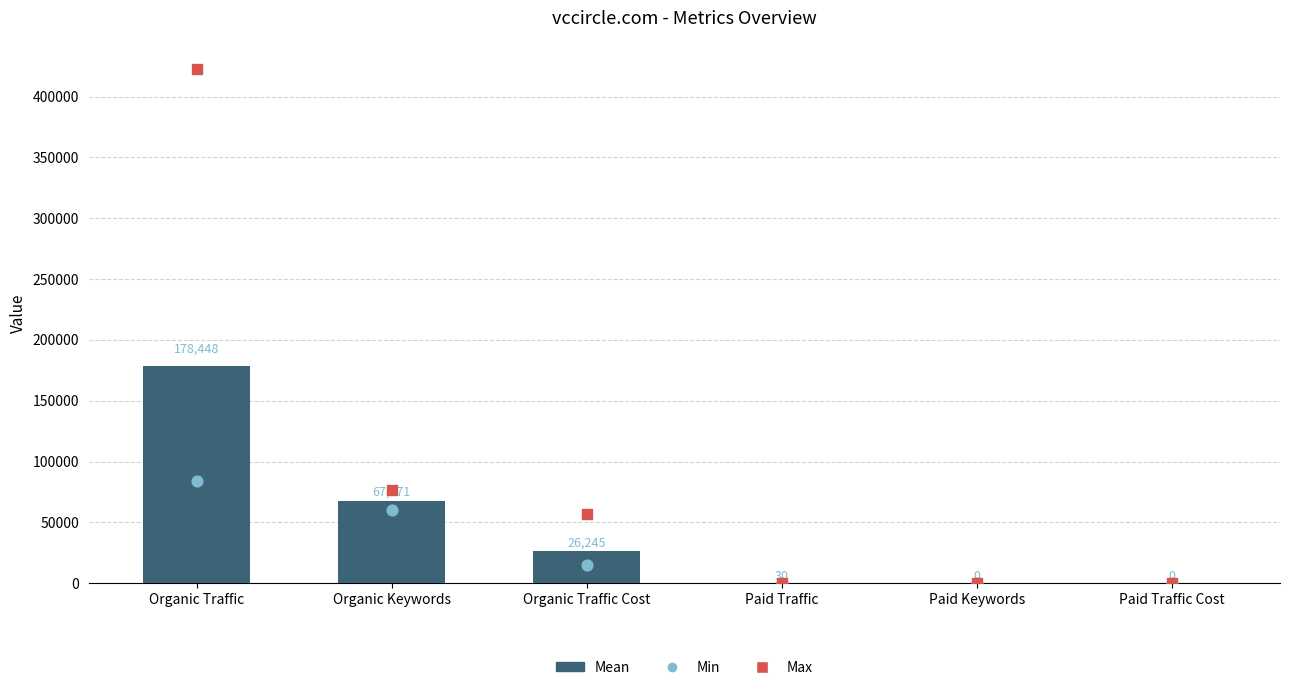

What is the total value across all series at Paid Keywords?

1.4